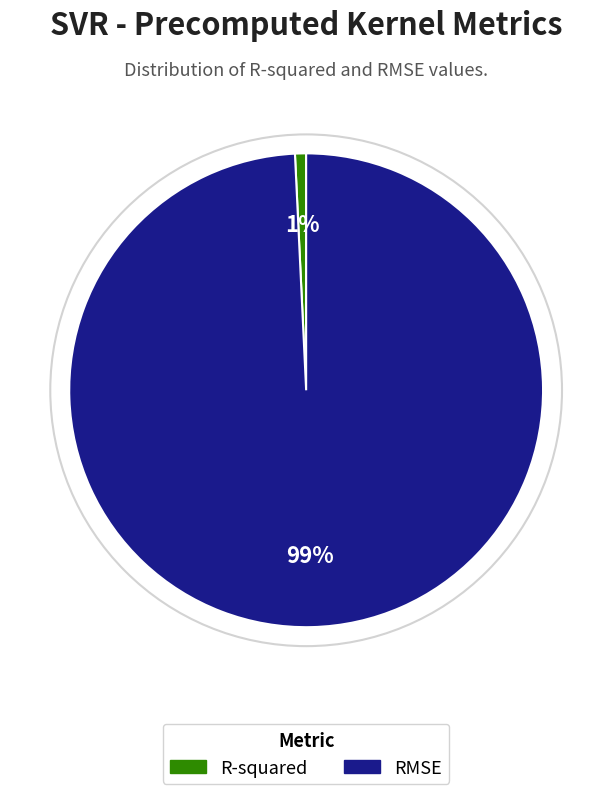

Between R-squared and RMSE, which is larger?

RMSE